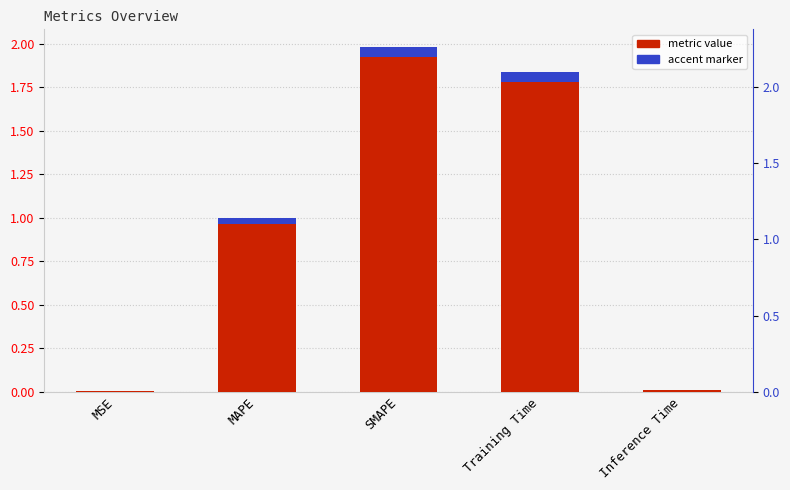

What is the label of the 5th bar from the left?

Inference Time